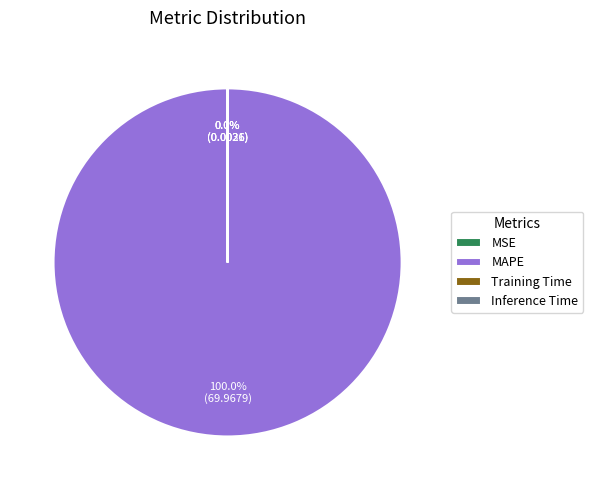

Which category has the biggest portion of the pie?

MAPE